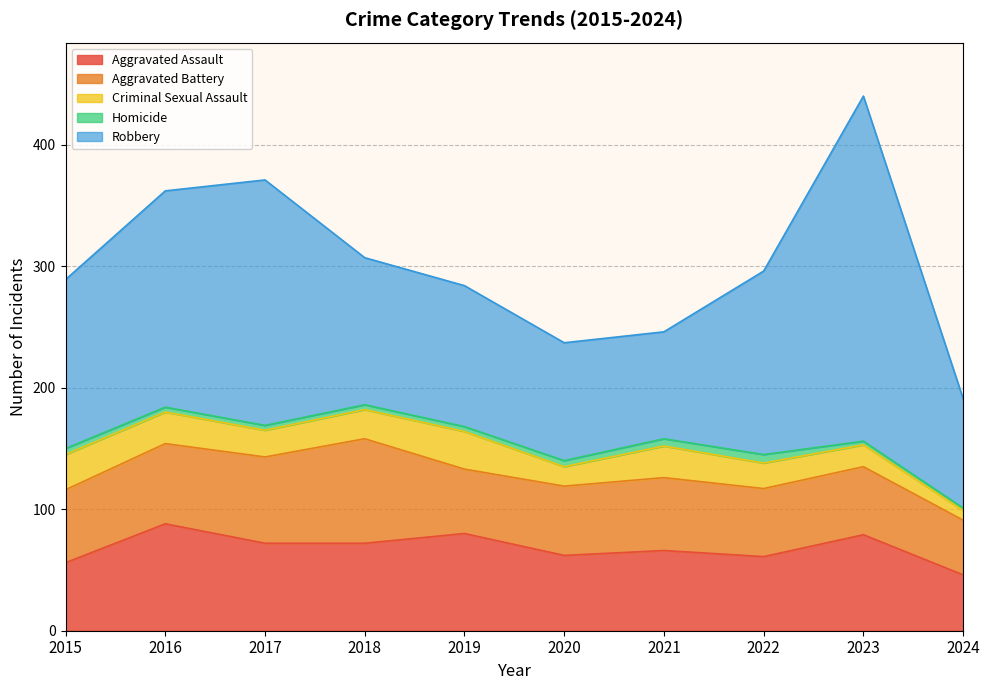

What are all the series names shown in the legend?

Aggravated Assault, Aggravated Battery, Criminal Sexual Assault, Homicide, Robbery